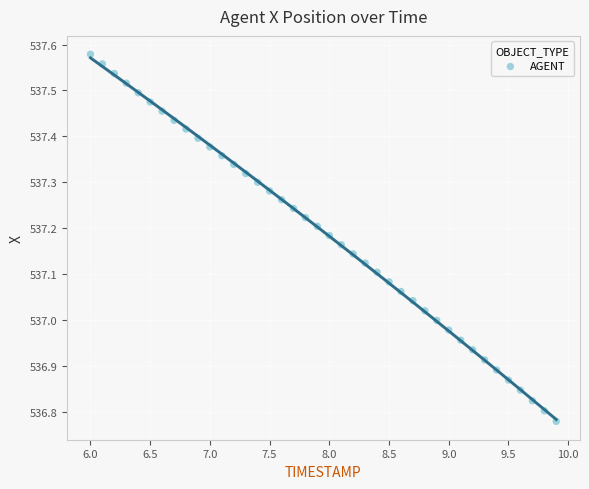

What is the range of X values (max minus min)?

3.9